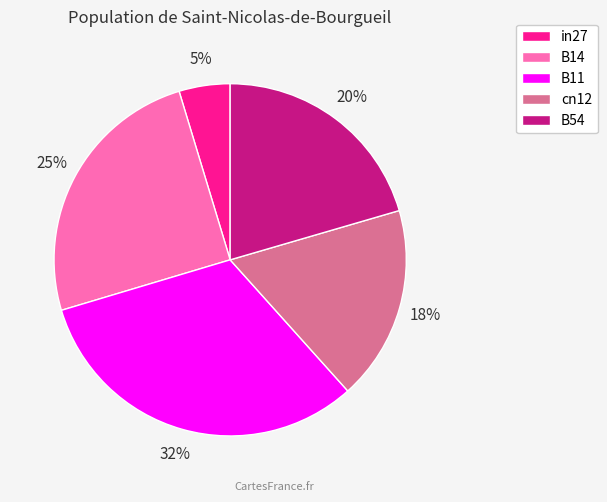

To the nearest percent, what portion does B54 represent?

20%